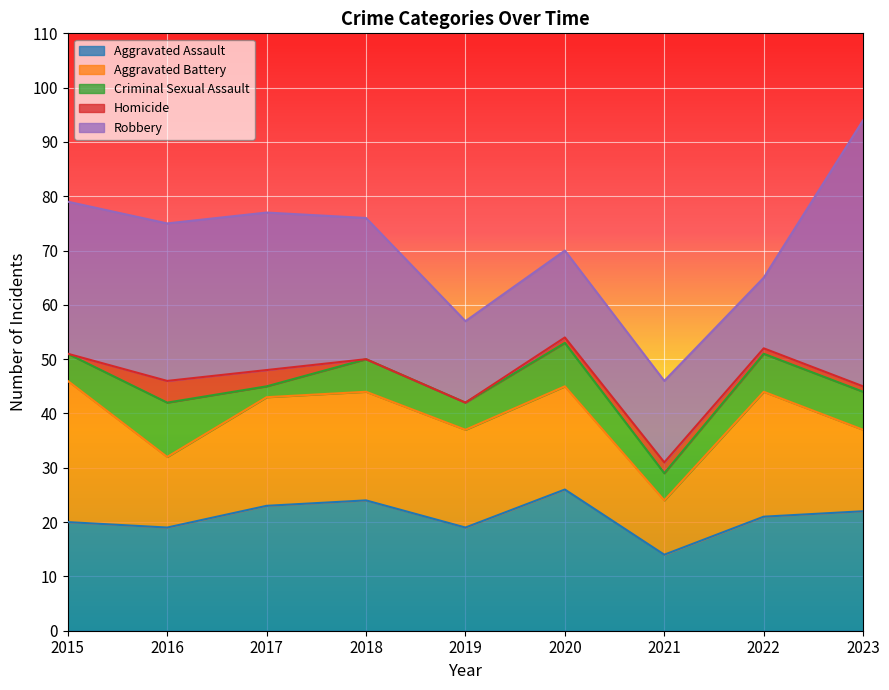

The value of Homicide at 2016 is 1. True or false?

False